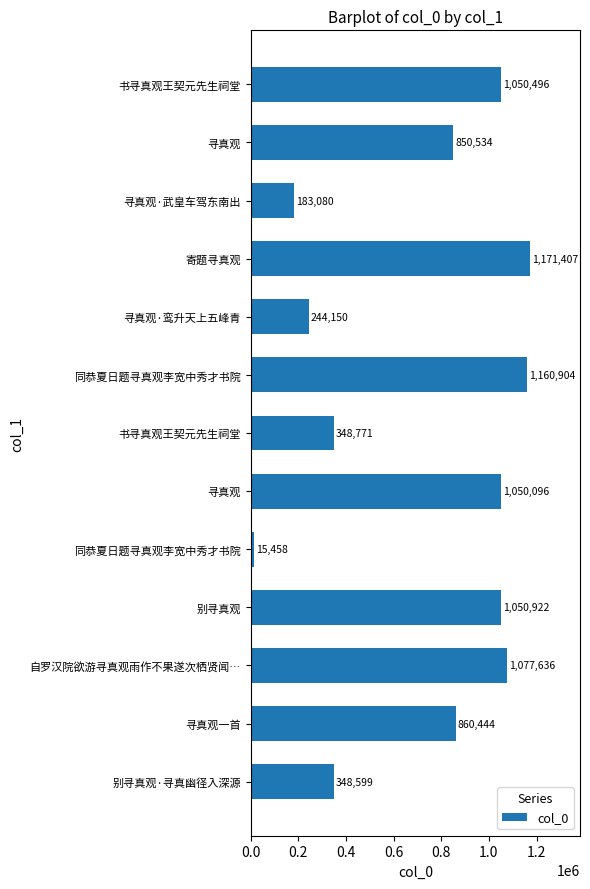

How many data points does each series have?

13